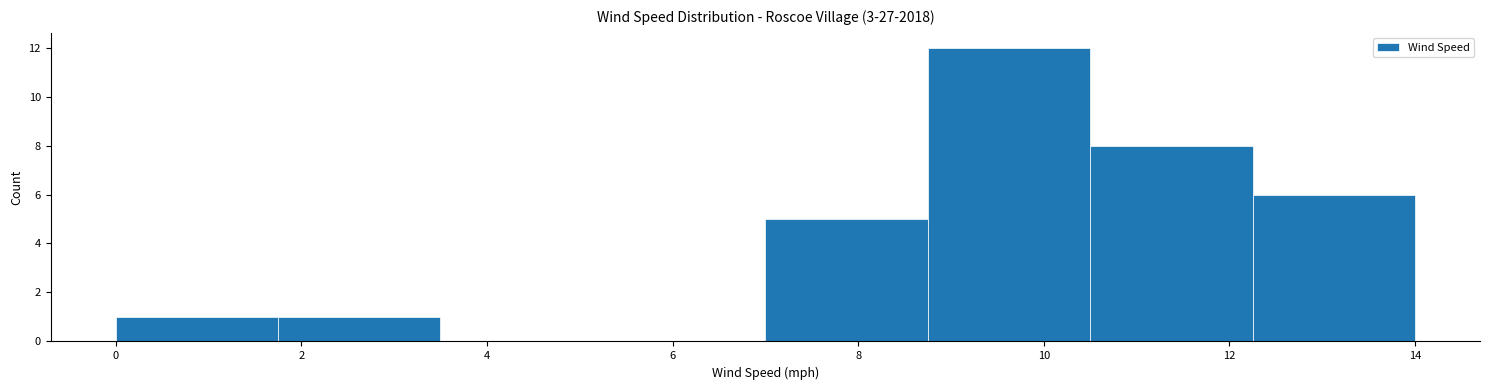

What is the height of the bar covering 7.00 to 8.75 on the x-axis? Neither the bar edges nor the heights are printed on the chart, so give them approximately, as read against the axes.

5